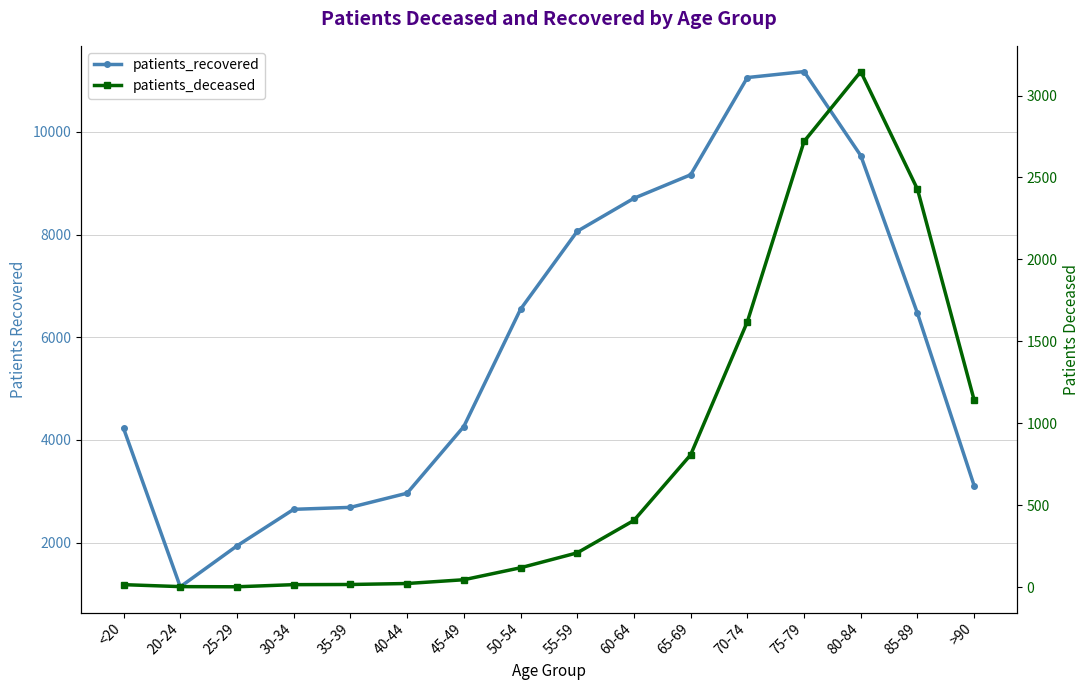

Does the chart have visible grid lines?

Yes